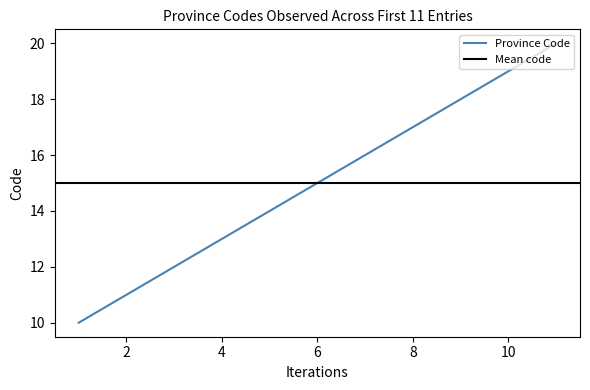

How many values are between 12 and 18?

7